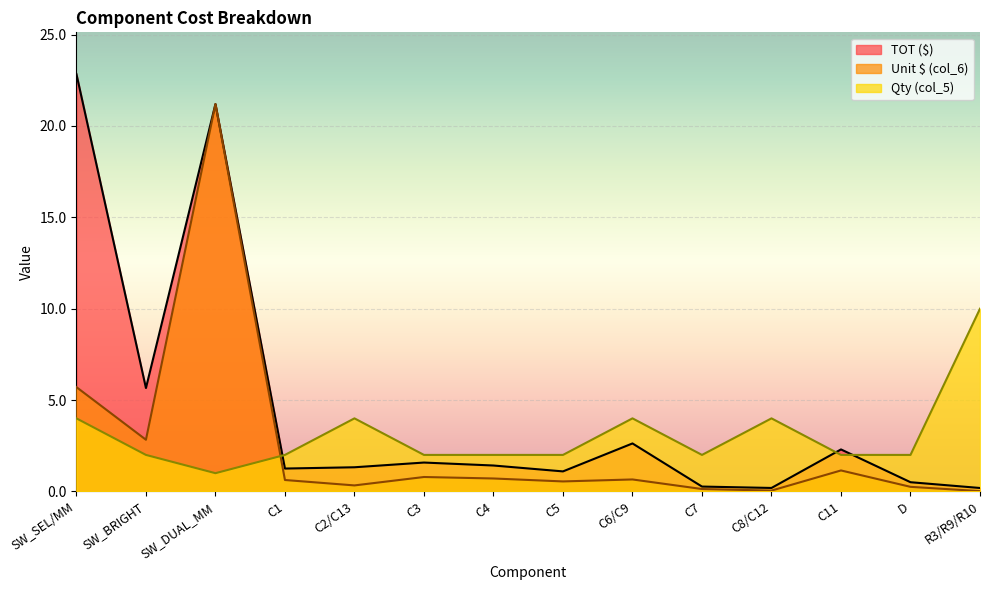

Where is the first local maximum for TOT ($)?

SW_DUAL_MM